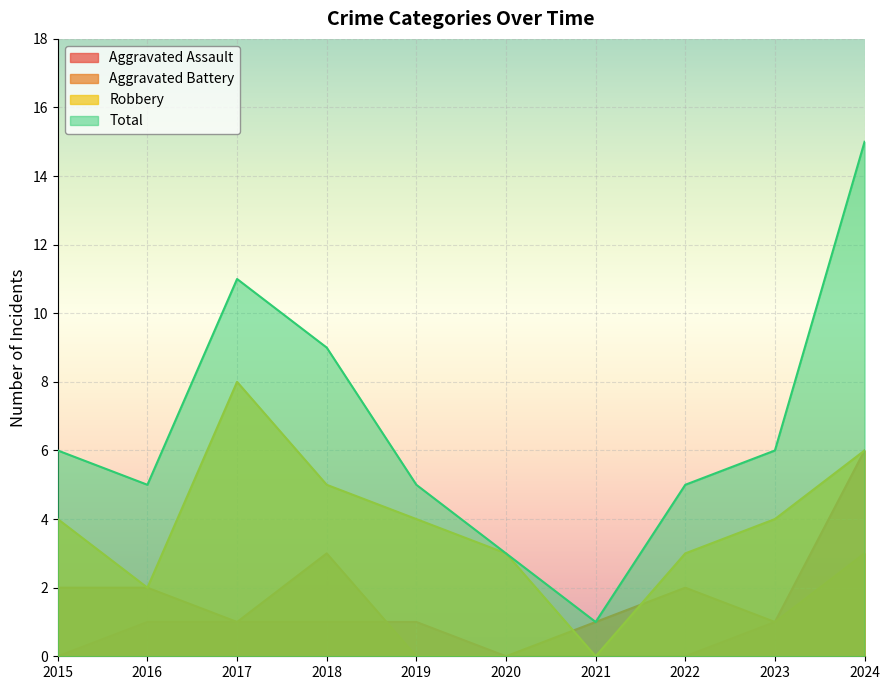

True or false: Aggravated Assault and Robbery intersect in this chart.

False